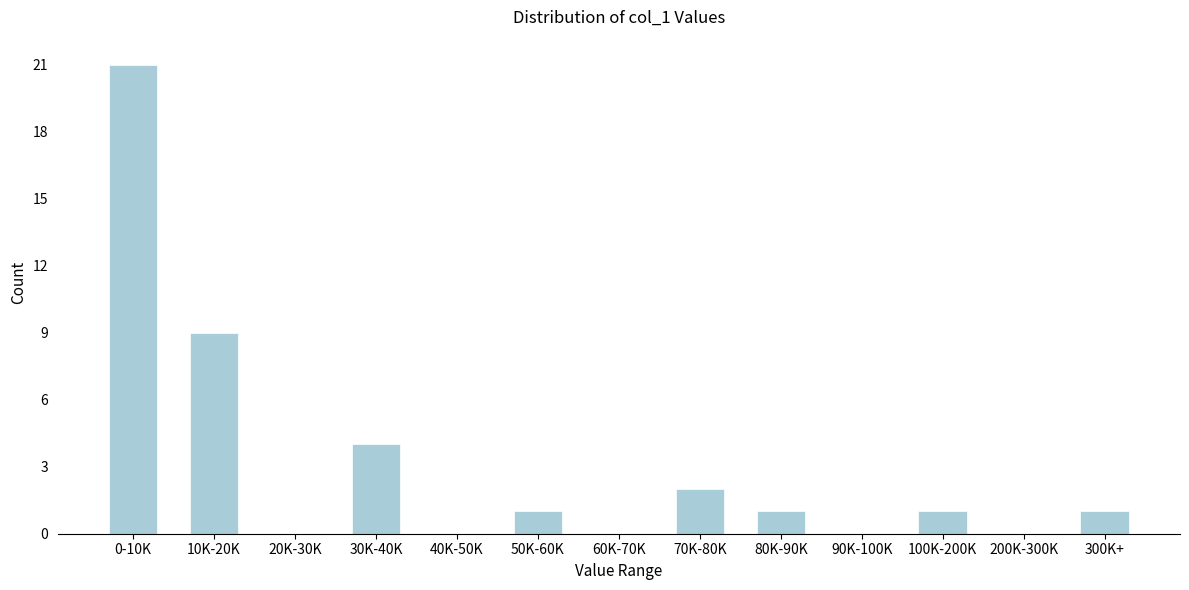

Reading left to right, what are all the values shown in this chart?

0-10K=21	10K-20K=9	20K-30K=0	30K-40K=4	40K-50K=0	50K-60K=1	60K-70K=0	70K-80K=2	80K-90K=1	90K-100K=0	100K-200K=1	200K-300K=0	300K+=1